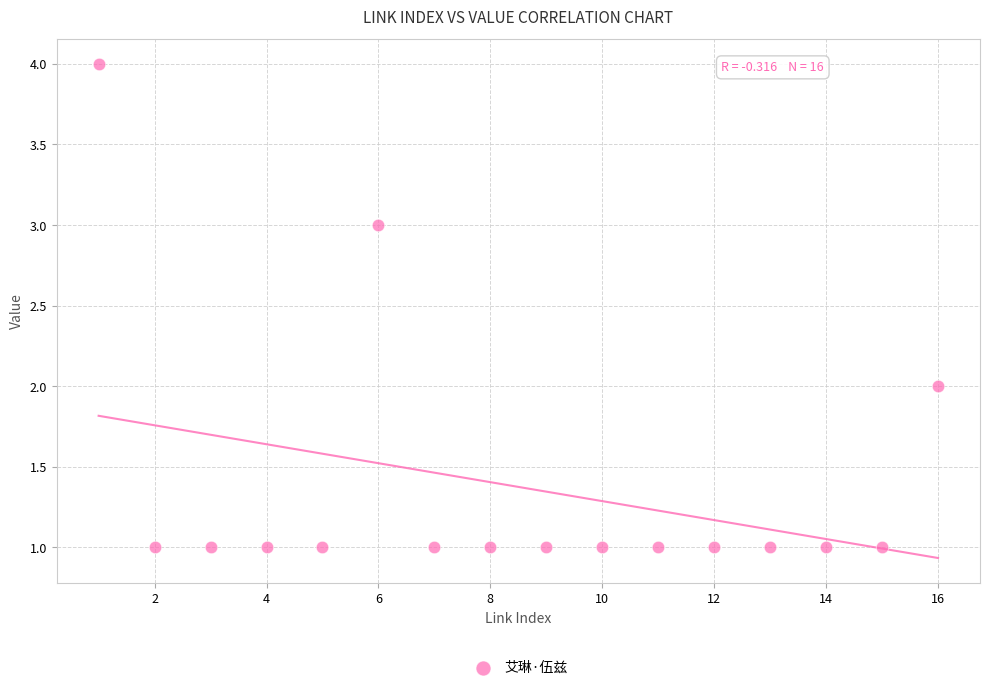

What is the range of X values (max minus min)?

15